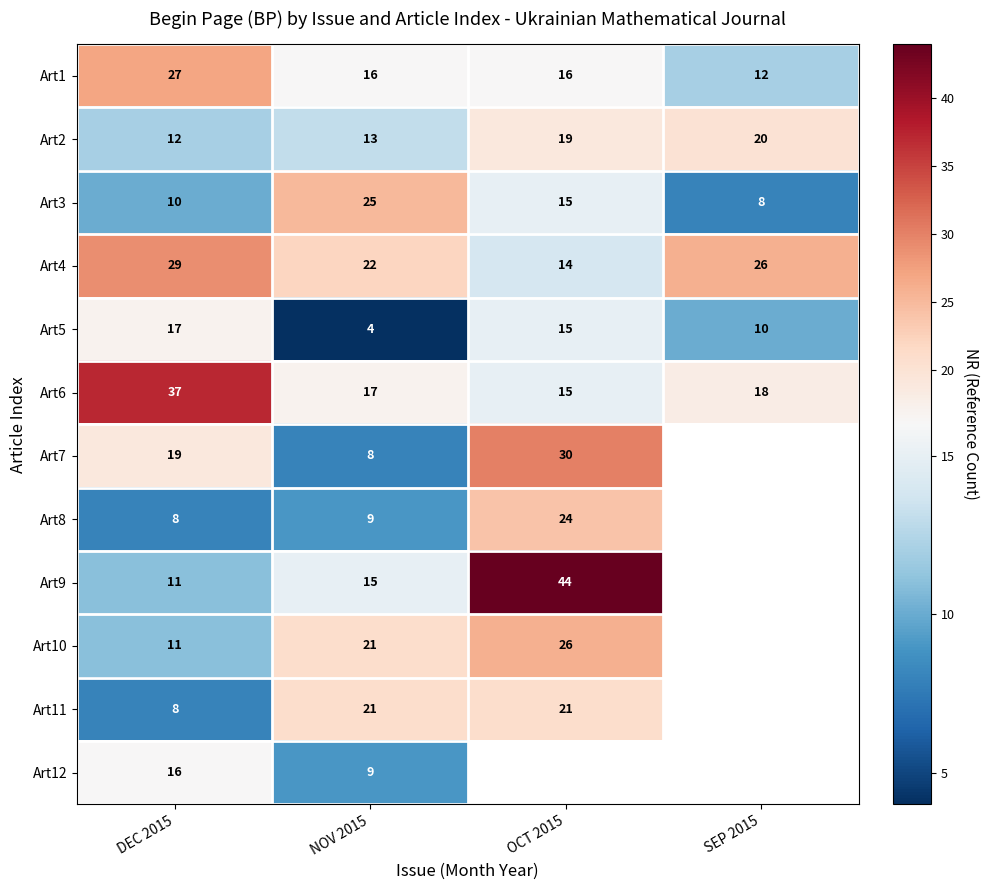

Is it true that Art4 equals 14 at OCT 2015?

True